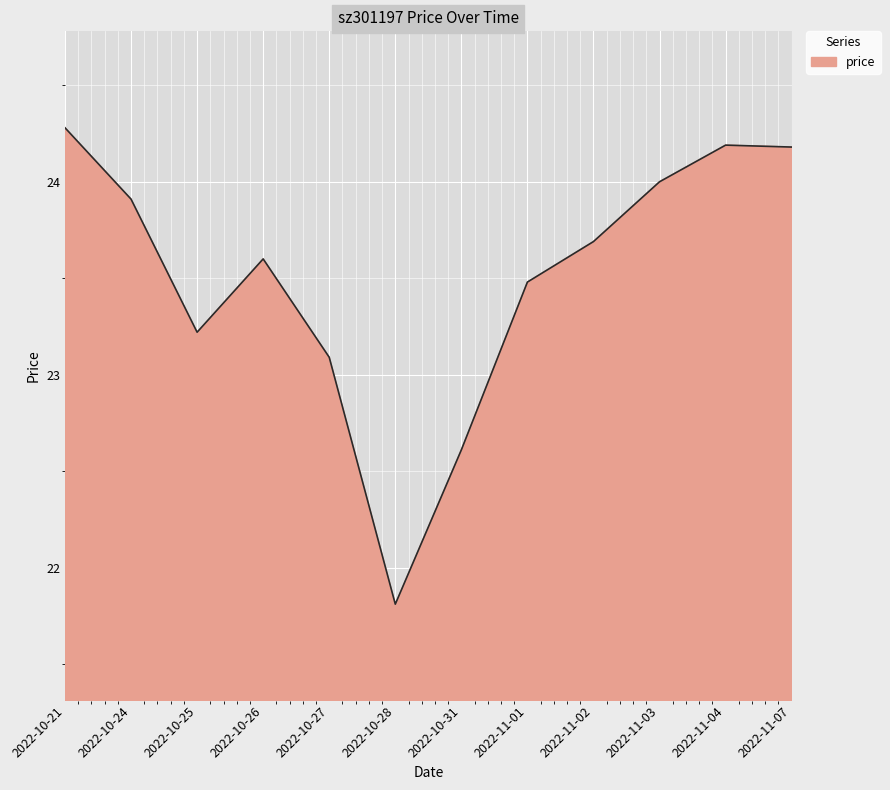

Between 2022-11-04 and 2022-10-27, which is larger?

2022-11-04